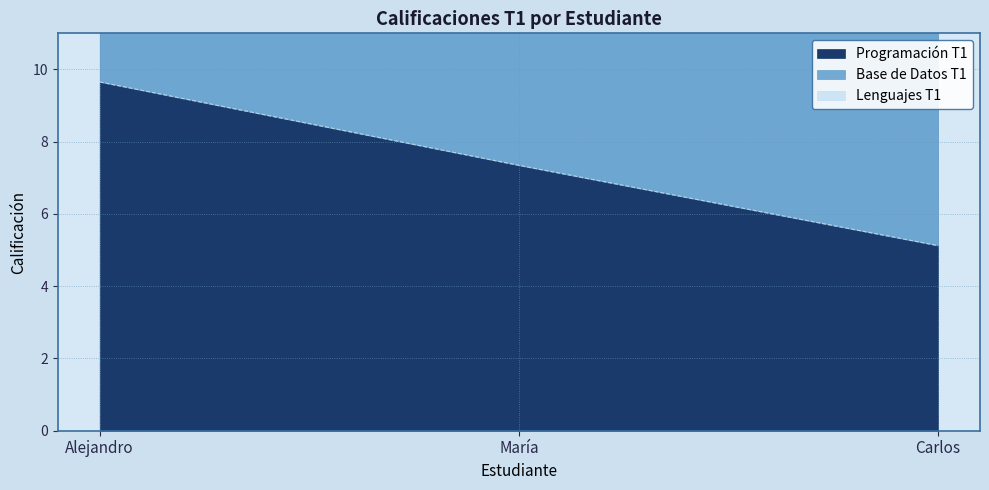

How many data points in Lenguajes T1 are above 22?

2